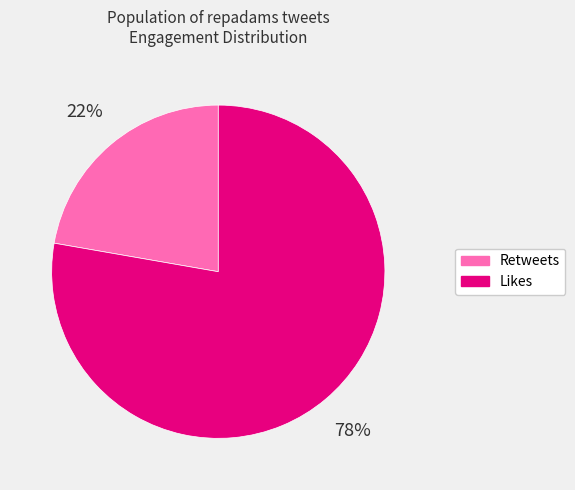

Which slice is the smallest?

Retweets